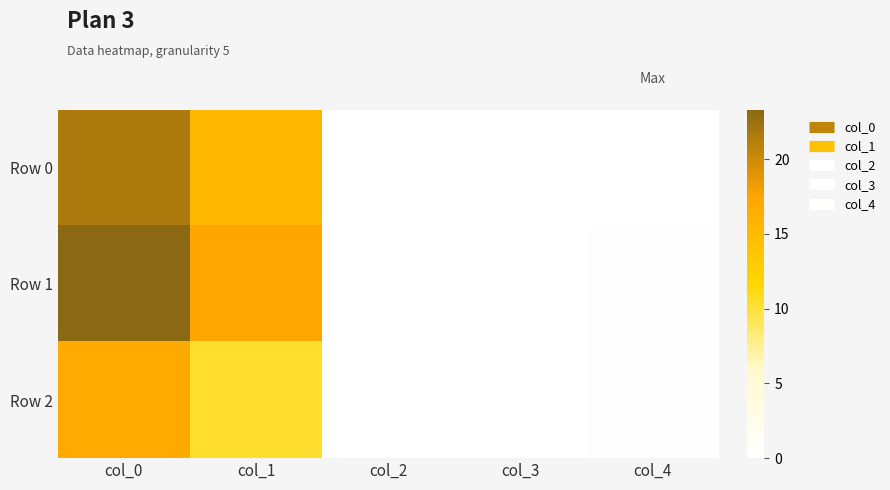

Which series has the largest total across all categories?

Row 1